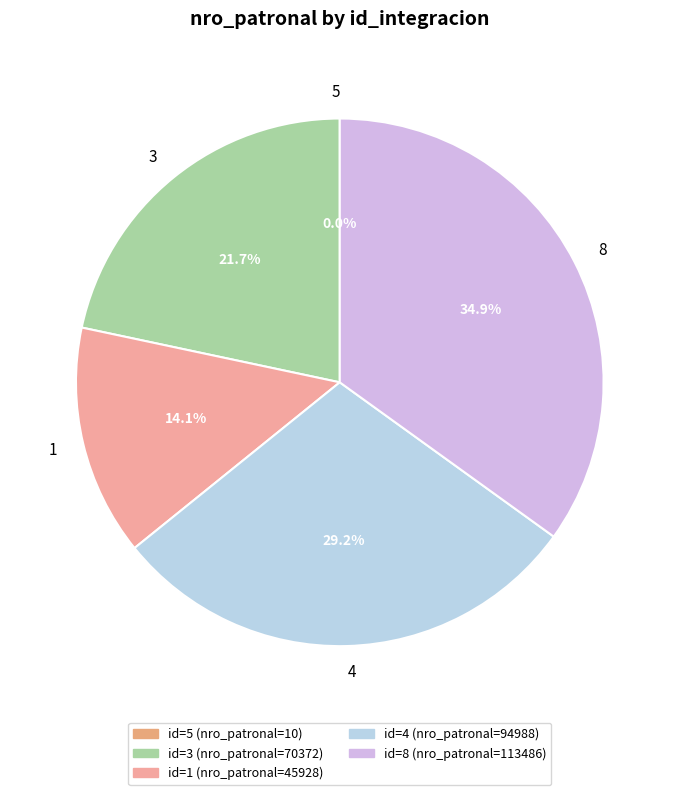

Between 4 and 8, which is larger?

8